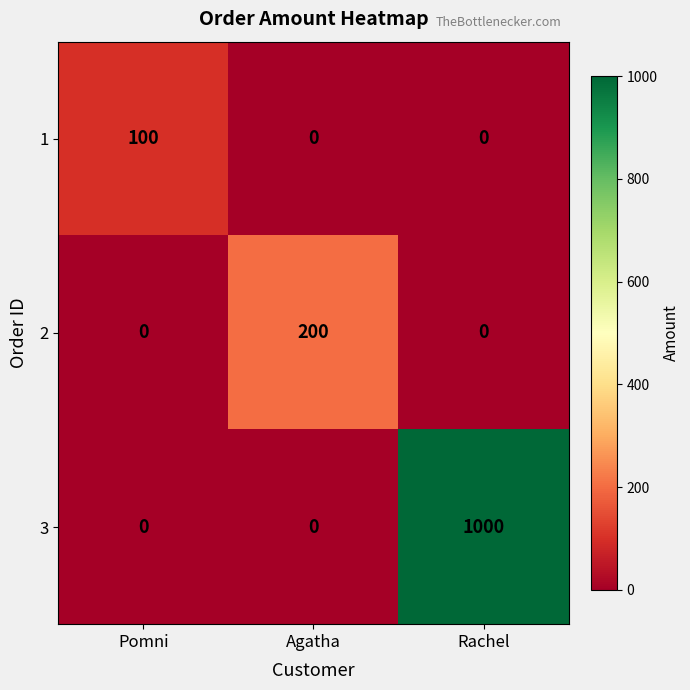

Which series changed the most between Agatha and Rachel?

3